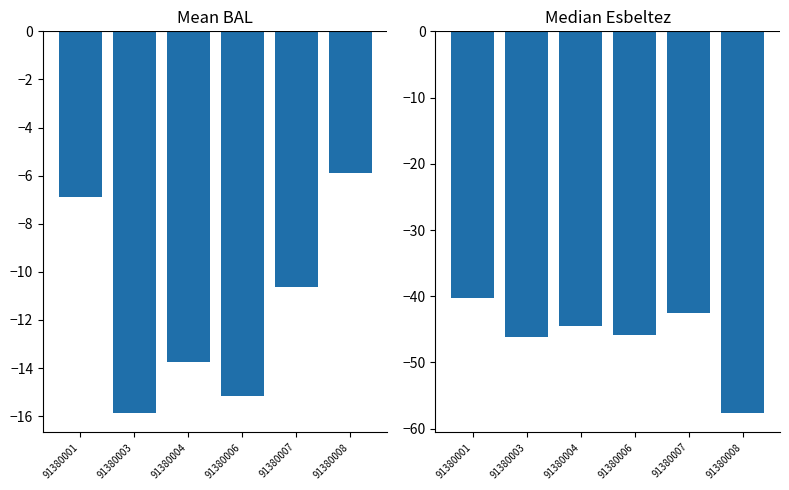

What is the sum of the esbeltez values at 91380008 and 91380003?

-103.7